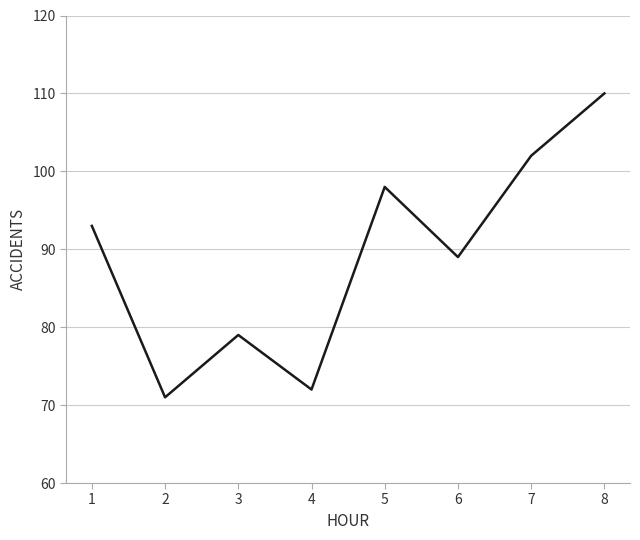

Reading left to right, list all the values displayed in this chart.

1=93	2=71	3=79	4=72	5=98	6=89	7=102	8=110